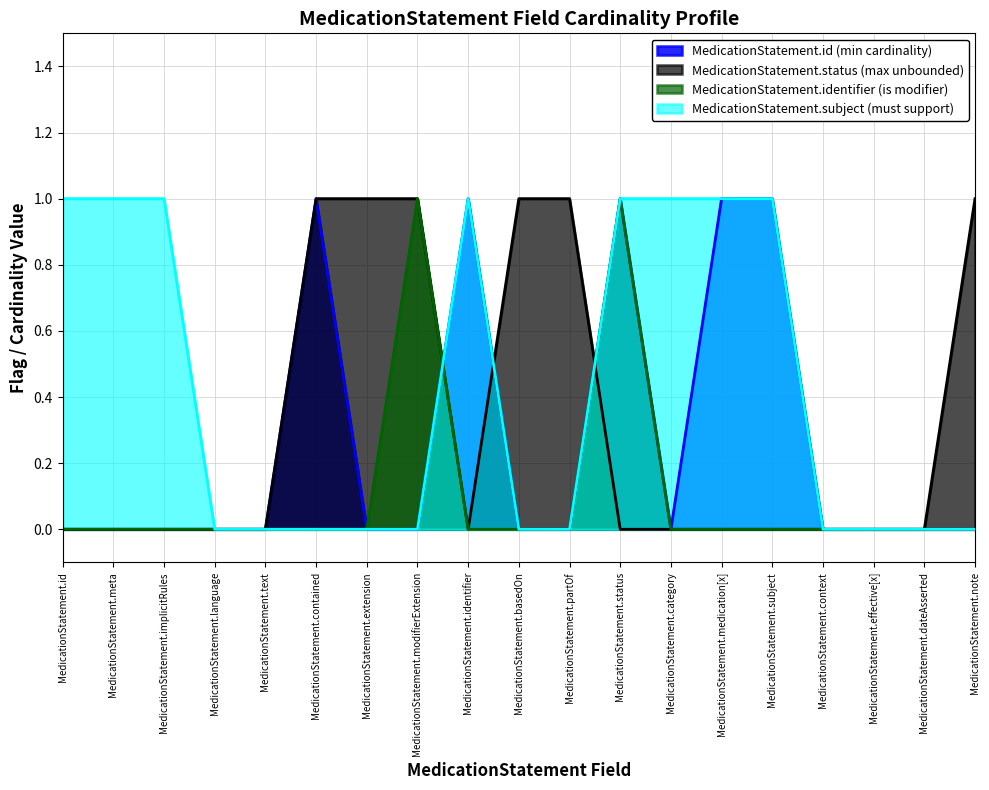

At which label does MedicationStatement.subject reach its minimum?

MedicationStatement.language